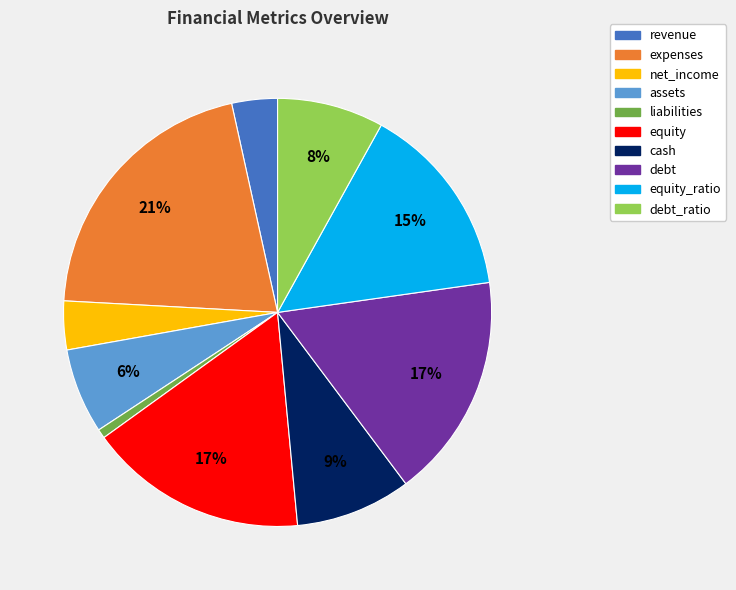

Between debt_ratio and debt, which is larger?

debt